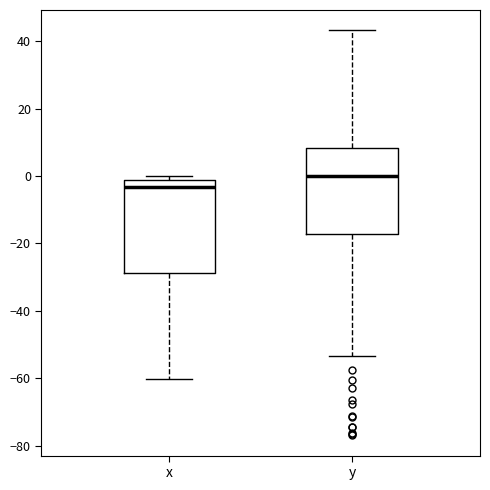

Reading left to right, transcribe this box plot: for each box, give where its median line is, the range the box spans, and where its two whiskers end, as read against the y-axis. The values are not printed on the chart, so give them approximately, as read against the axis.

x: median -4, box -28 to -2, whiskers -60 to 0
y: median 0, box -18 to 8, whiskers -54 to 44